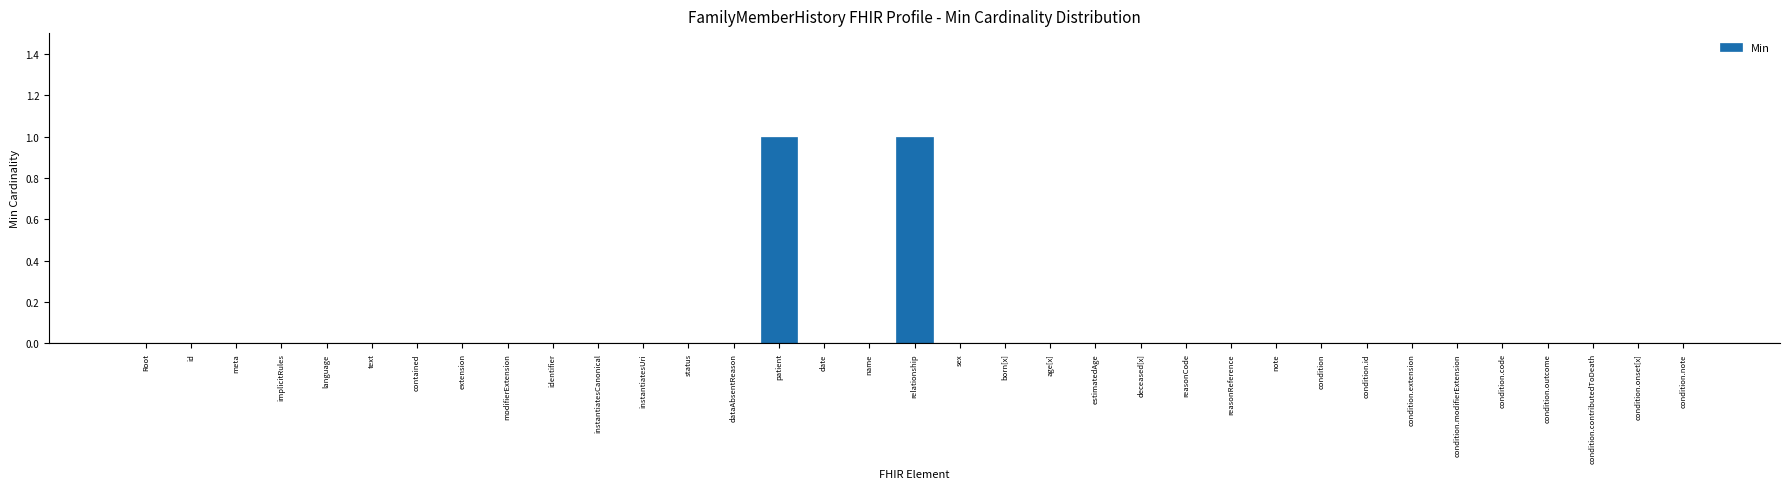

The chart shows a value of -1 at id. True or false?

False